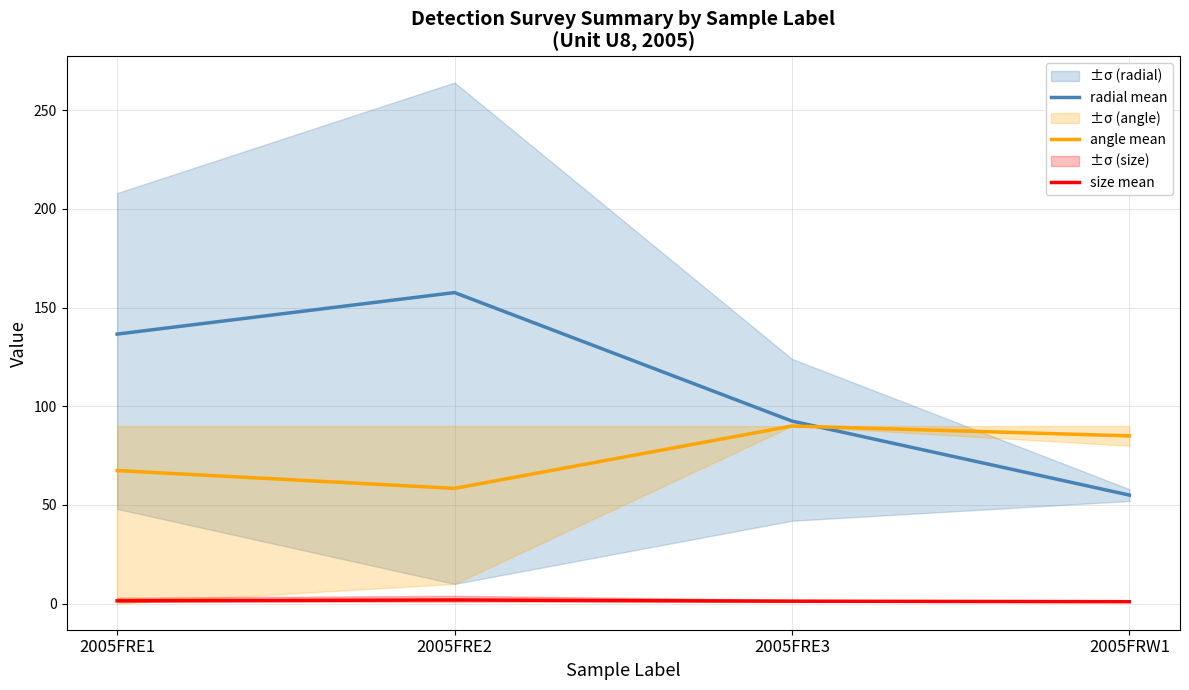

Which category has the lowest value across all series?

2005FRW1